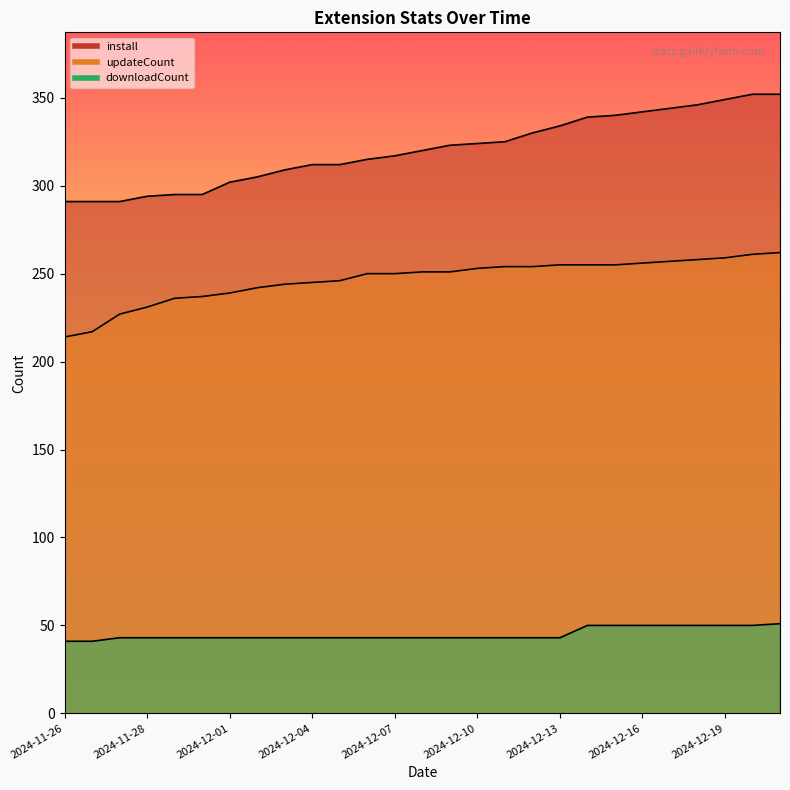

What is the difference between the maximum and minimum values in the updateCount series?

48